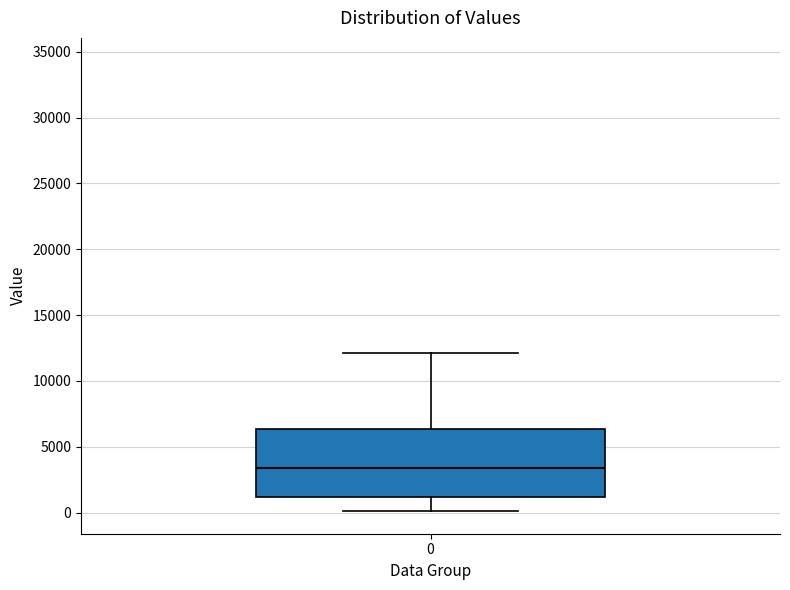

Transcribe this box plot: give where the median line is, the range the box spans, and where the two whiskers end, as read against the y-axis. The values are not printed on the chart, so give them approximately, as read against the axis.

median 3500, box 1000 to 6500, whiskers 0 to 12000